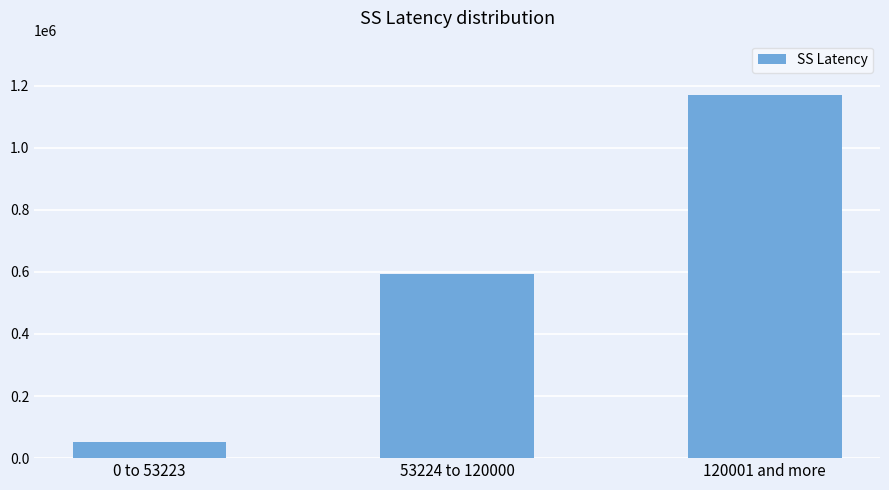

At which category does the chart reach its minimum across all series?

0 to 53223